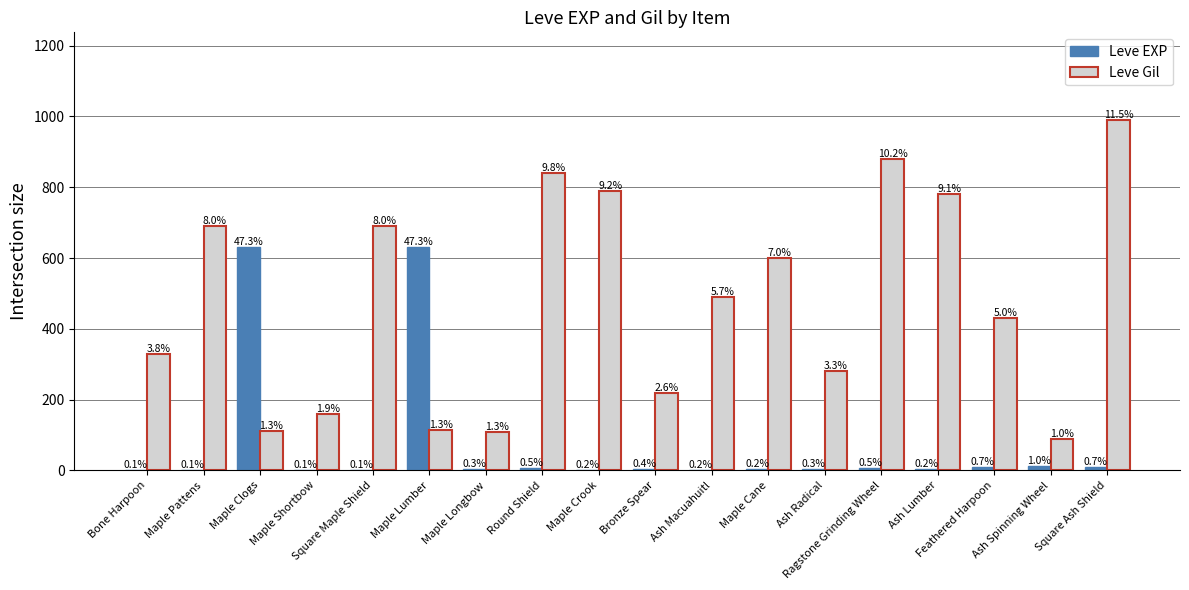

What is the minimum value shown in the chart?

1